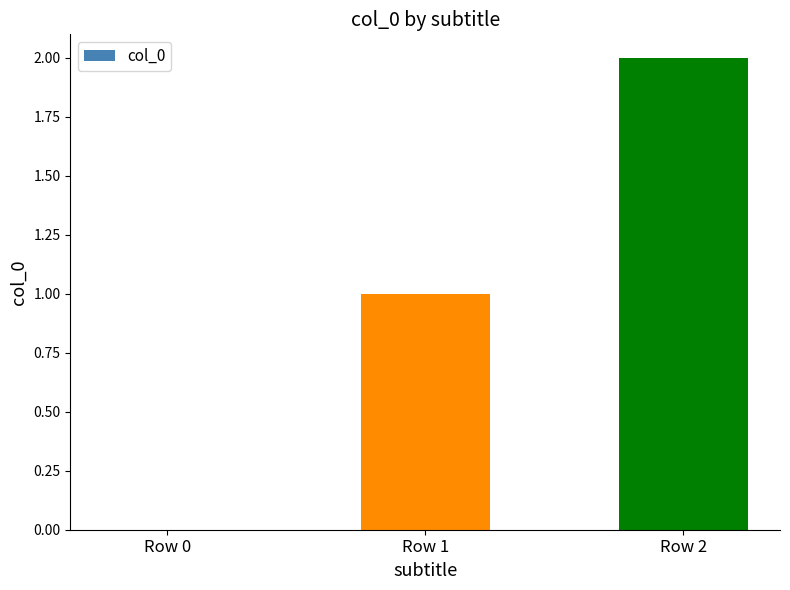

Reading left to right, list all the values displayed in this chart.

0	1	2